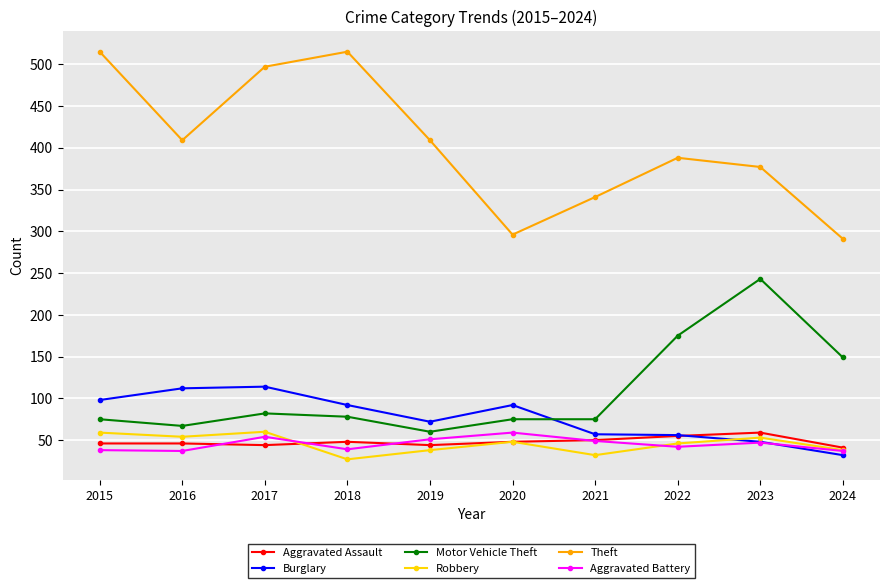

The Aggravated Assault series shows 67 at 2016. True or false?

False